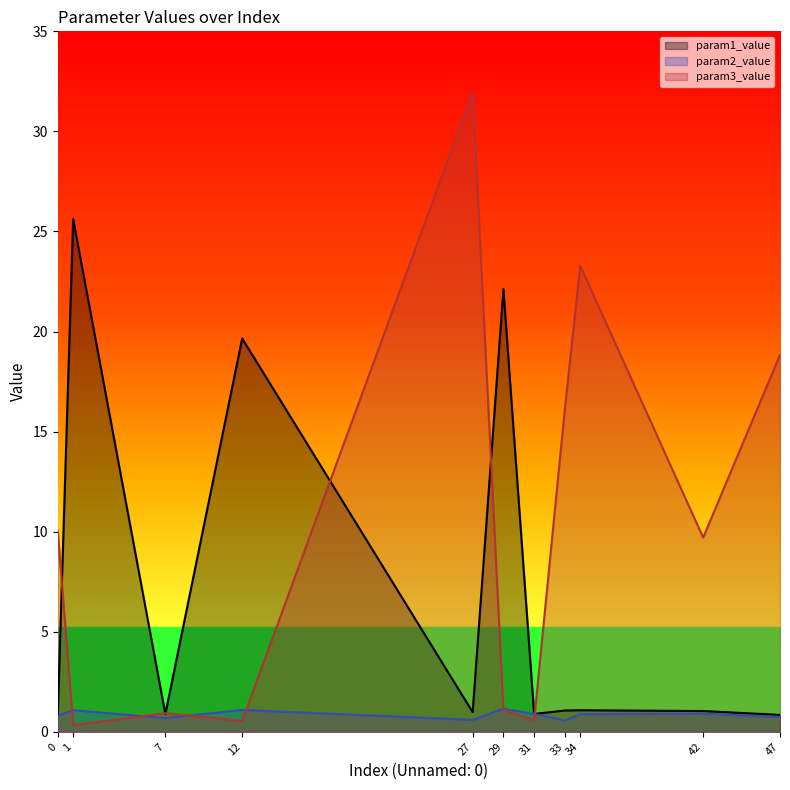

Which category has the highest value in the param3_value series?

27